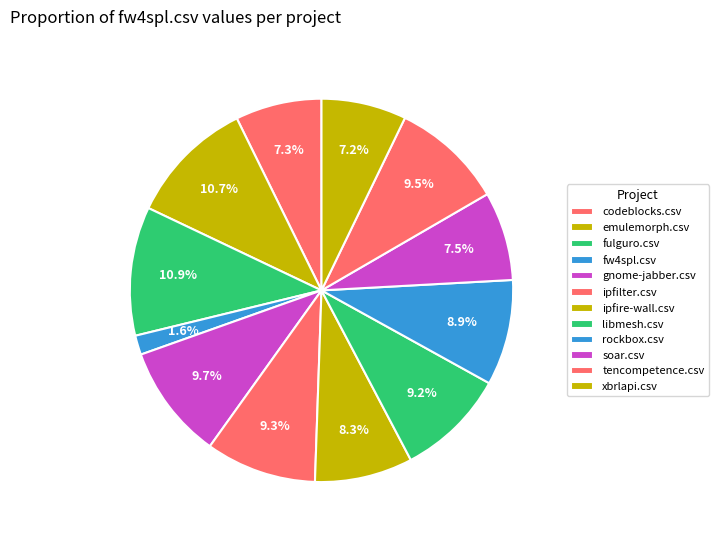

How many segments does this pie chart have?

12